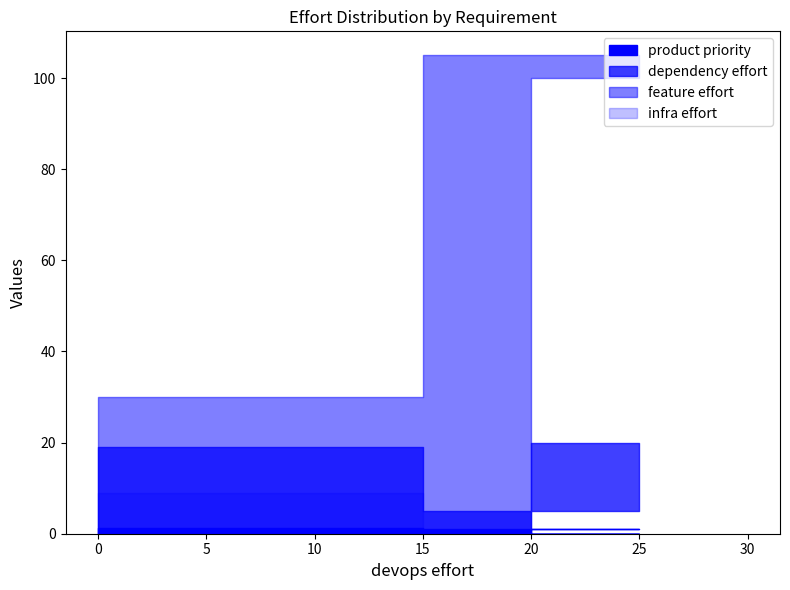

How many lines are shown in the chart?

4